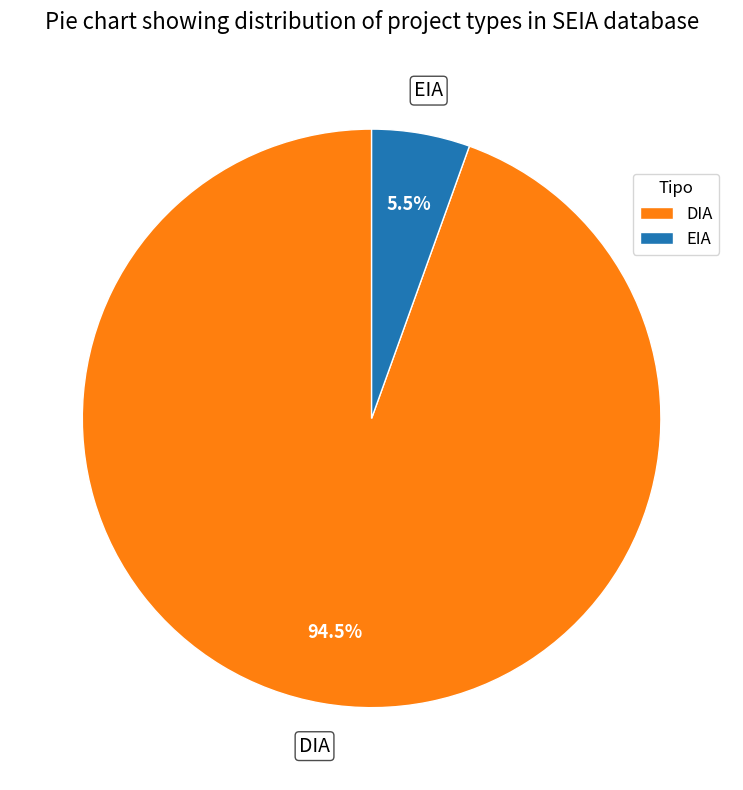

What is the ratio of the value at DIA to the value at EIA?

17.2